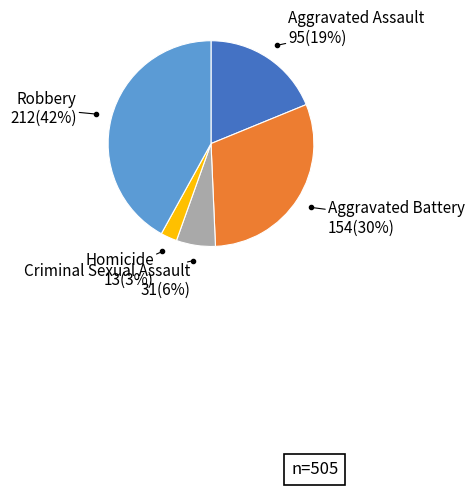

To the nearest percent, what is the average slice percentage?

20%